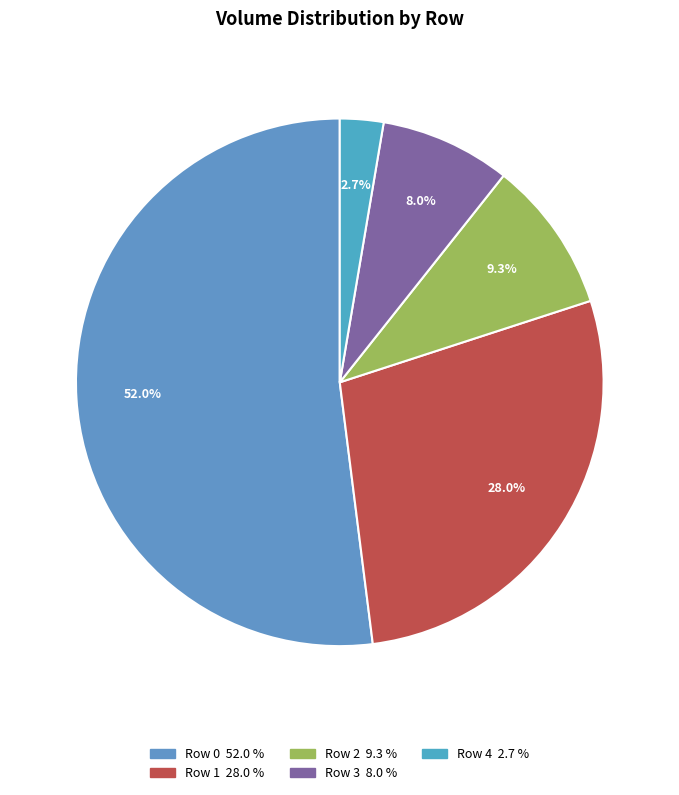

Count the number of slices in the pie.

5